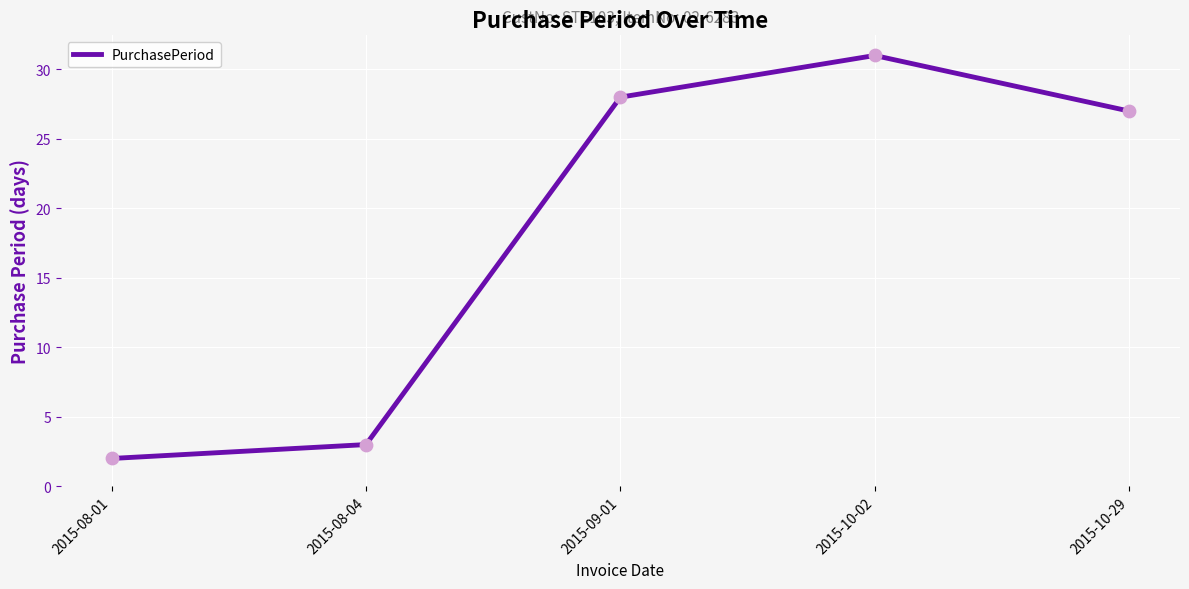

Which has a higher value, 2015-10-02 or 2015-08-04?

2015-10-02